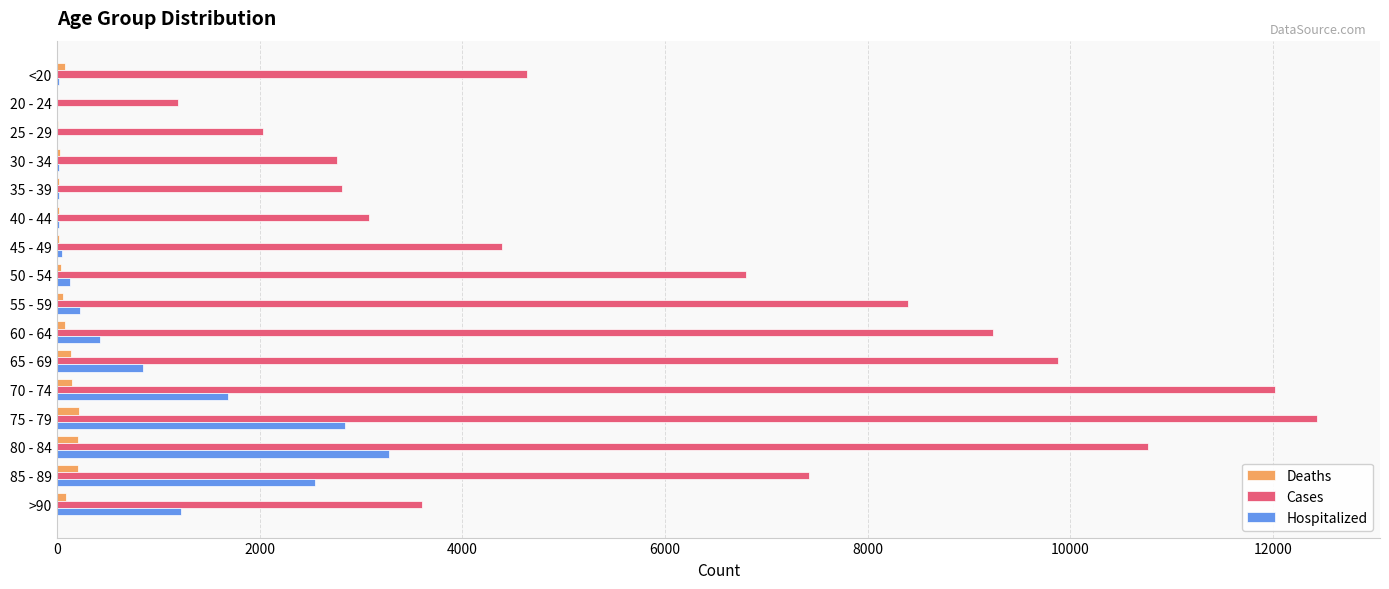

Which category has the highest value across all series?

75 - 79